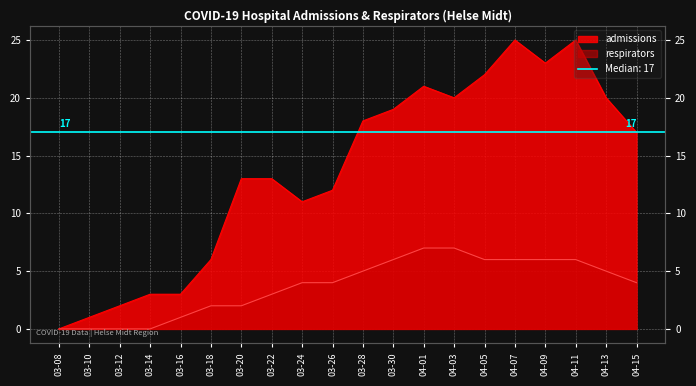

Reading left to right, what are all the values shown in this chart?

admissions: 0	1	2	3	3	6	13	13	11	12	18	19	21	20	22	25	23	25	20	17
respirators: 0	0	0	0	1	2	2	3	4	4	5	6	7	7	6	6	6	6	5	4